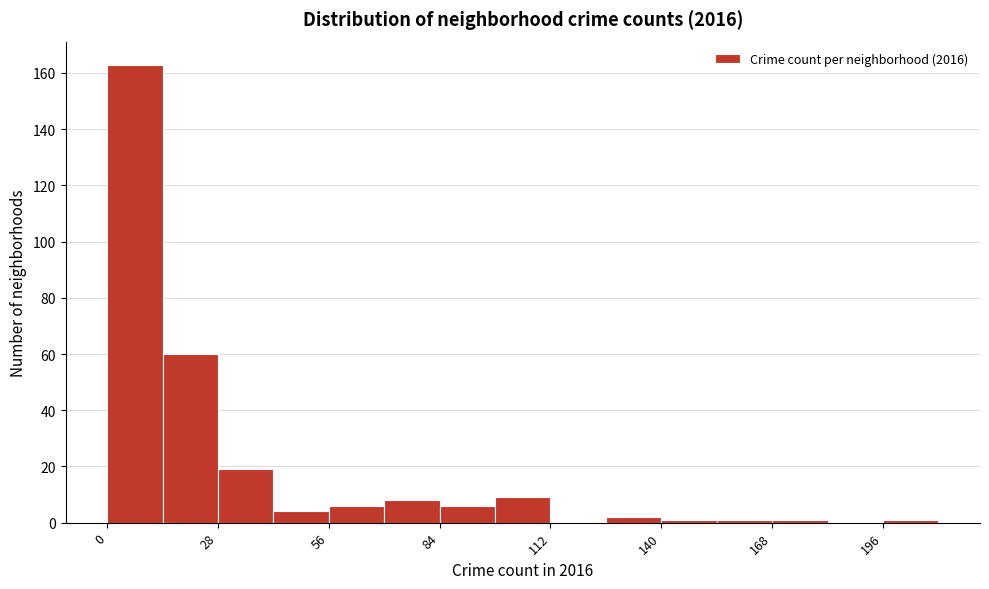

Read against the x-axis, roughly where is the centre of the tallest bar?

5